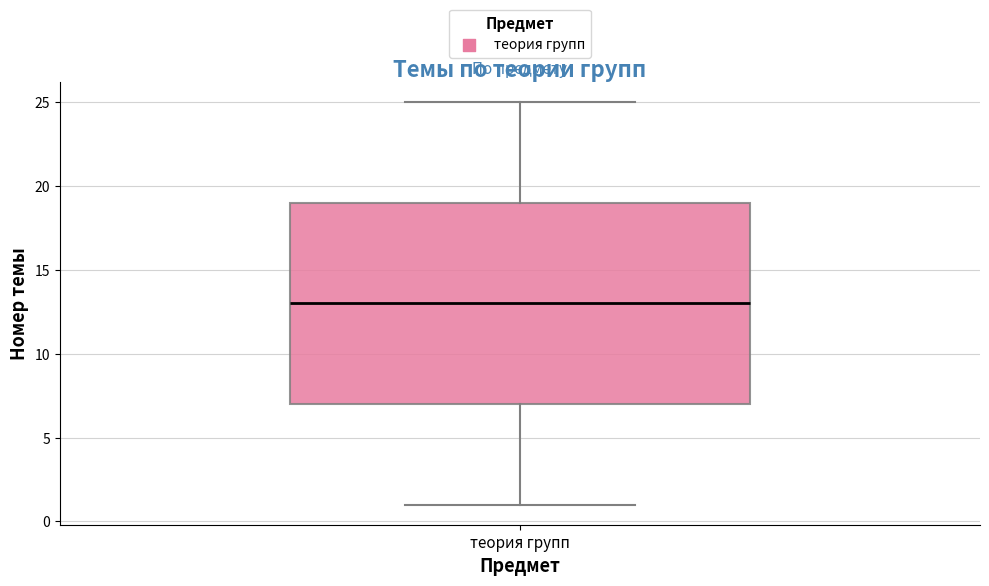

Where does the lower whisker of the box for теория групп end on the y-axis? The values are not printed on the chart, so give them approximately, as read against the axis.

1